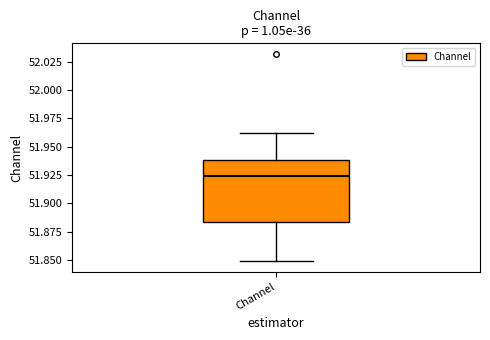

Read this box plot against the y-axis: the position of the median line, the range covered by the box, and the ends of both whiskers. The values are not printed on the chart, so give them approximately, as read against the axis.

median 51.925, box 51.885 to 51.940, whiskers 51.850 to 51.960